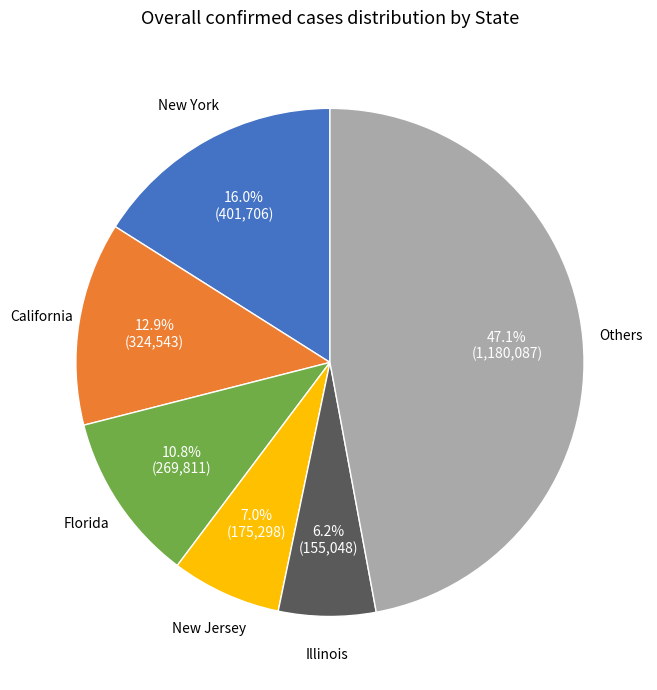

Is there any slice that represents more than half of the pie?

No